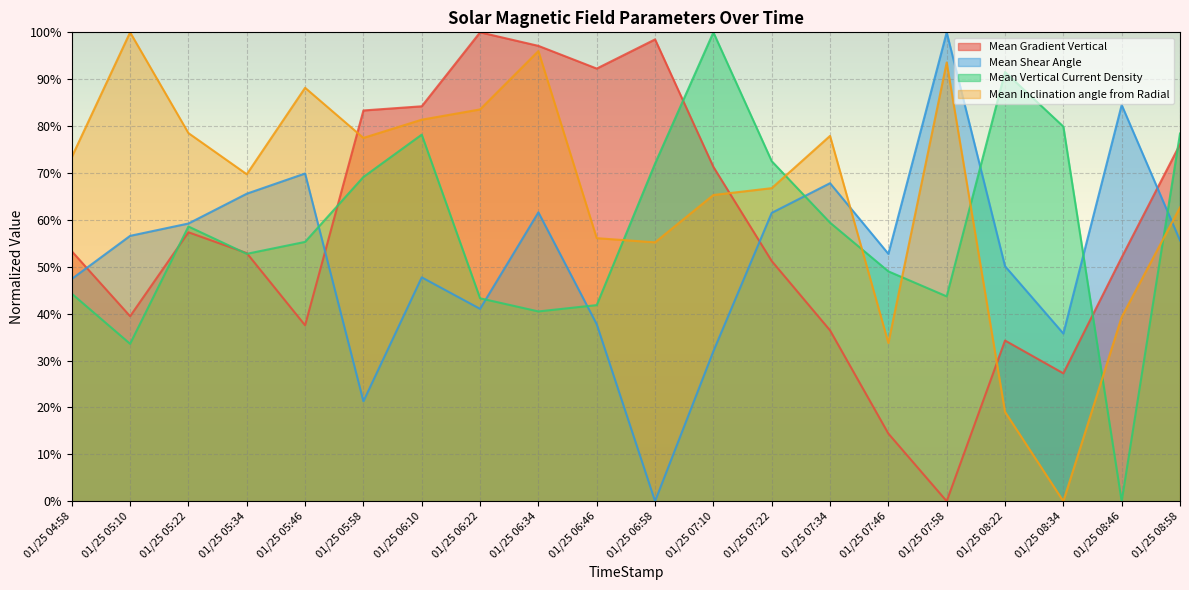

Which category has the lowest value in the Mean Inclination angle from Radial series?

01/25 08:34